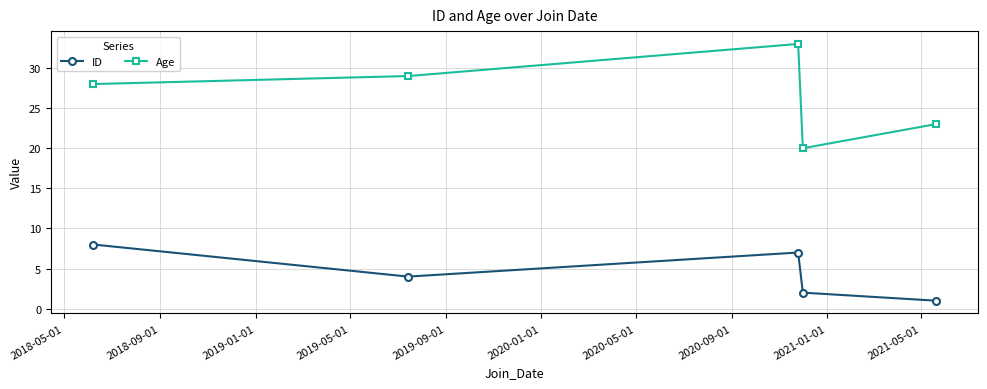

True or false: ID and Age intersect in this chart.

False